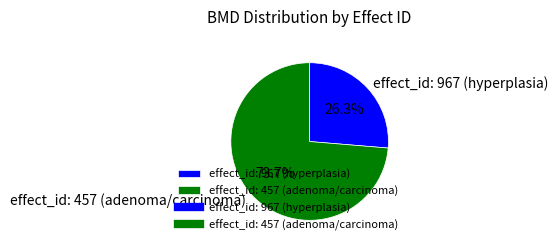

Combined, what portion of the pie is effect_id: 967 (hyperplasia) and effect_id: 457 (adenoma/carcinoma)?

100.0%